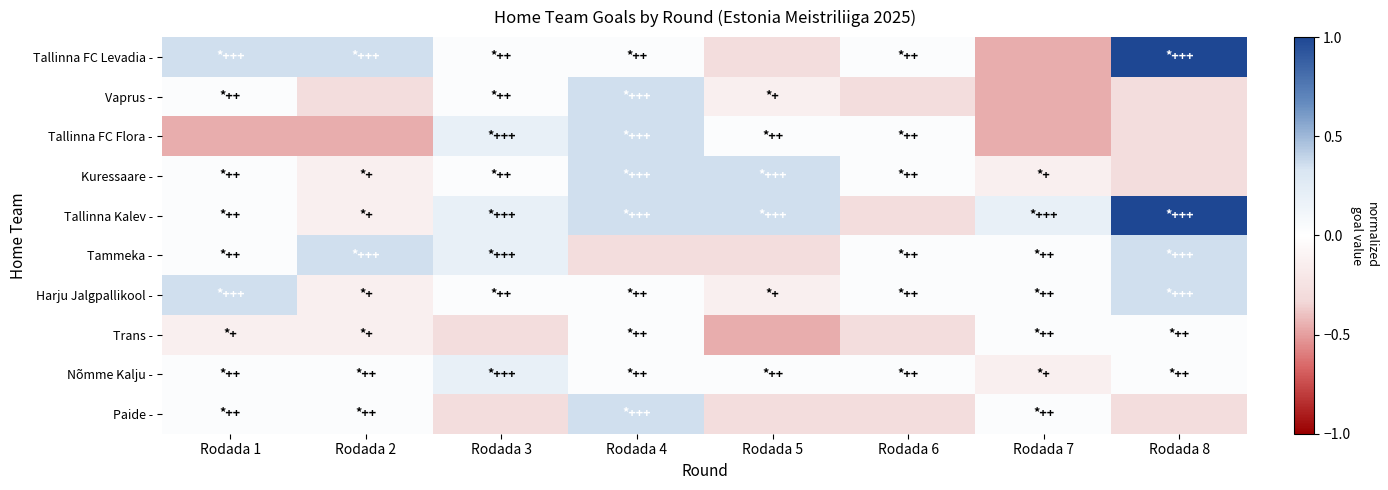

Which label corresponds to the smallest value in the chart?

Rodada 7